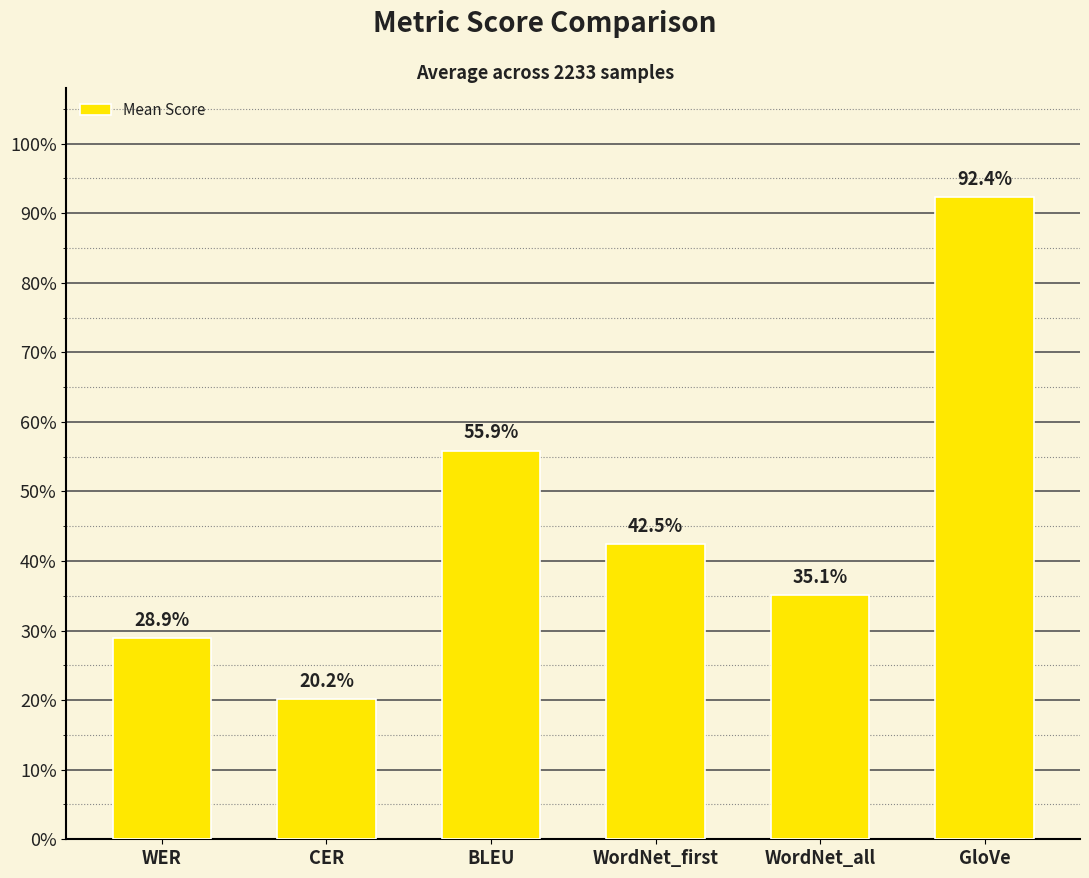

Does the chart contain any negative values?

No